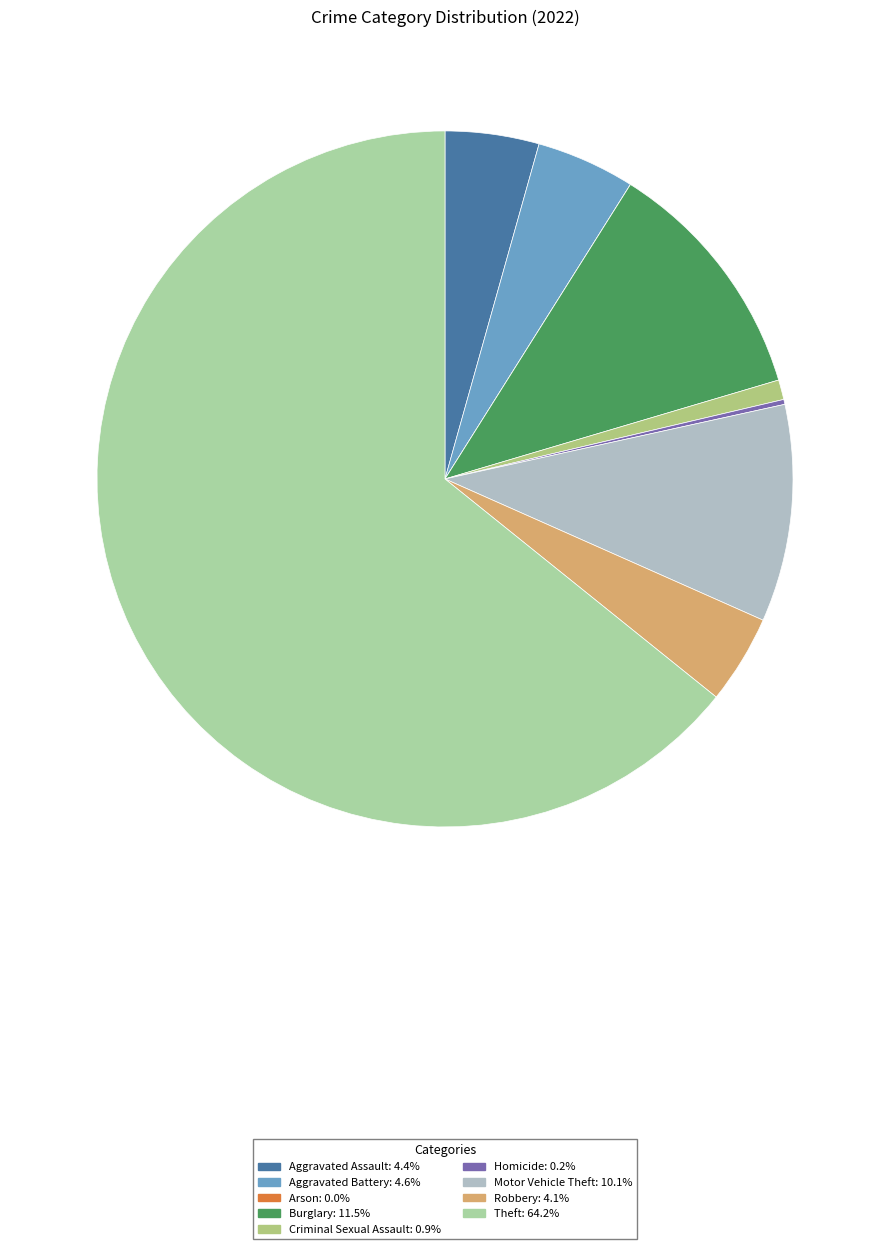

Count the number of slices in the pie.

9